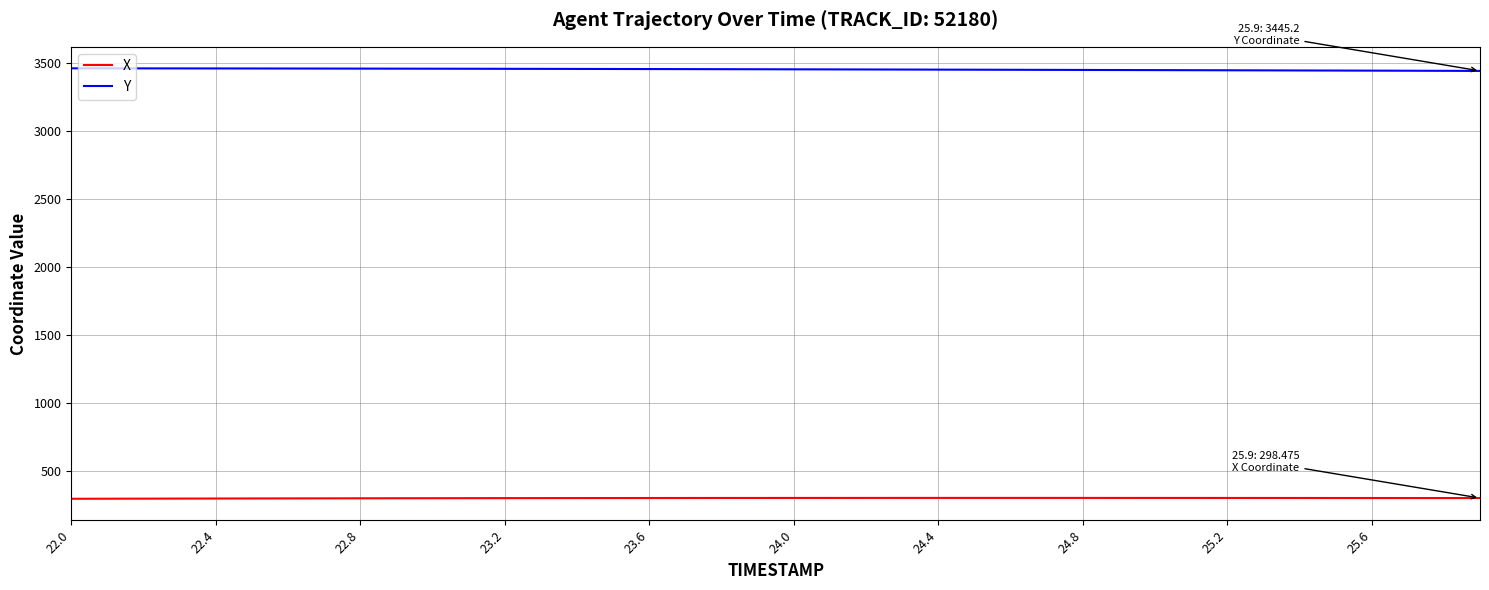

True or false: X and Y cross at least once.

False